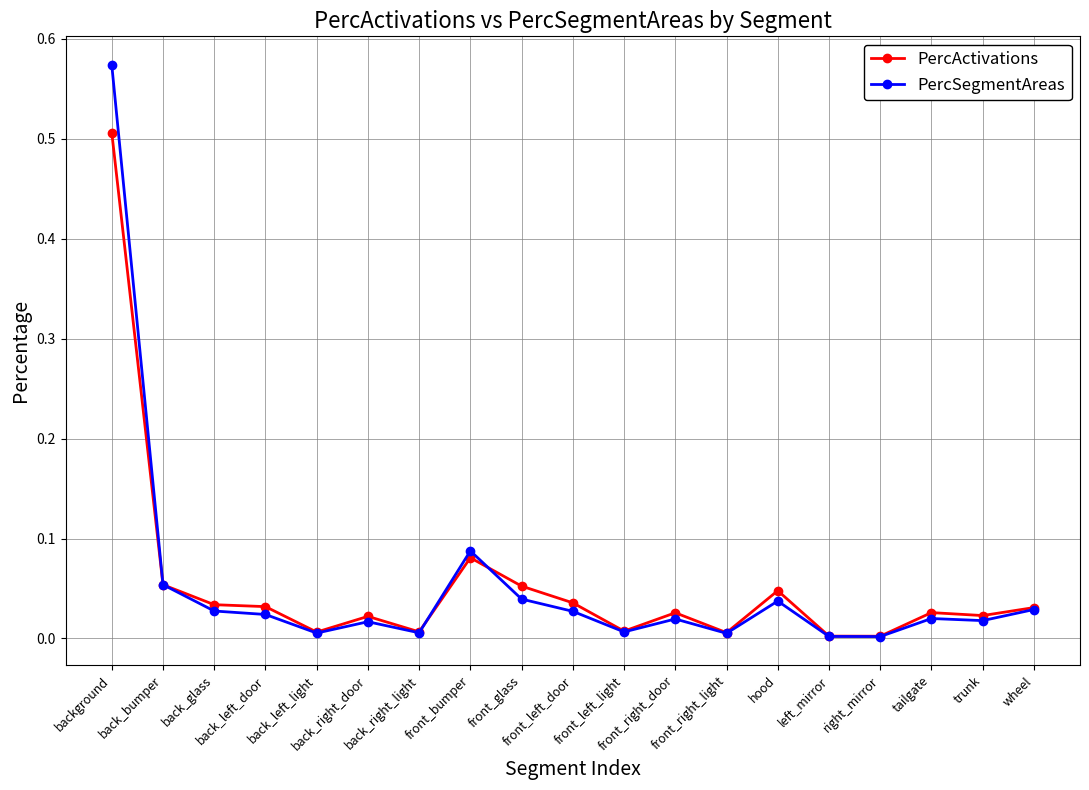

List the series in order of their peak value, lowest first.

PercActivations, PercSegmentAreas